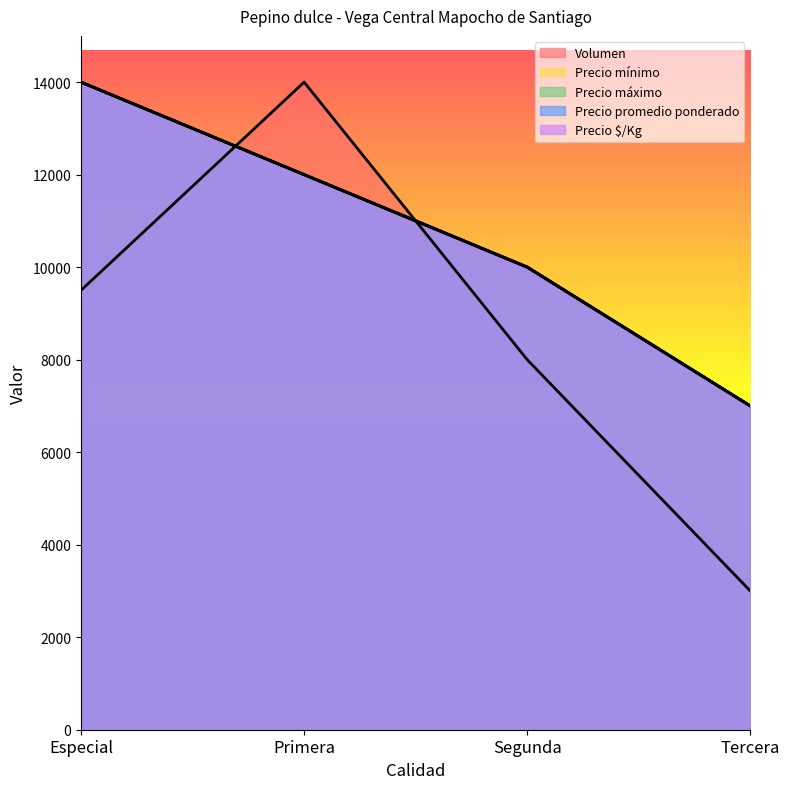

What is the minimum value shown in the chart?

3000.0